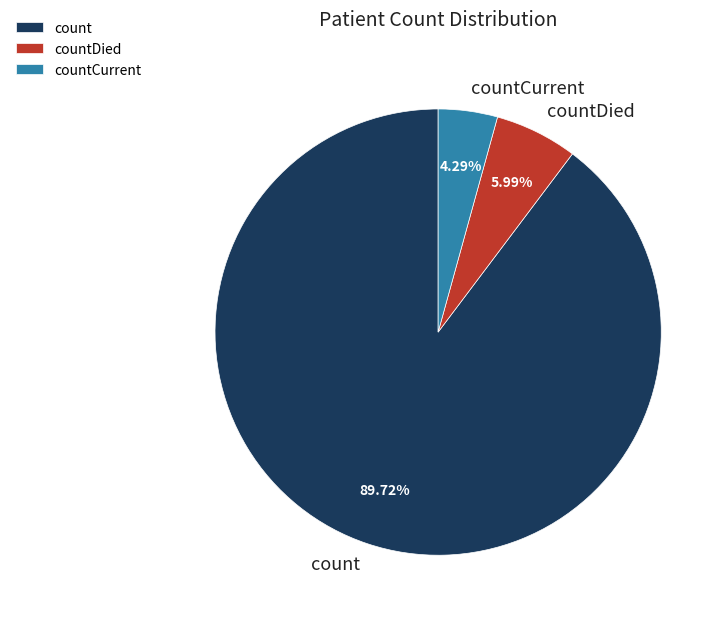

Is the sum of countDied and count greater than half?

Yes